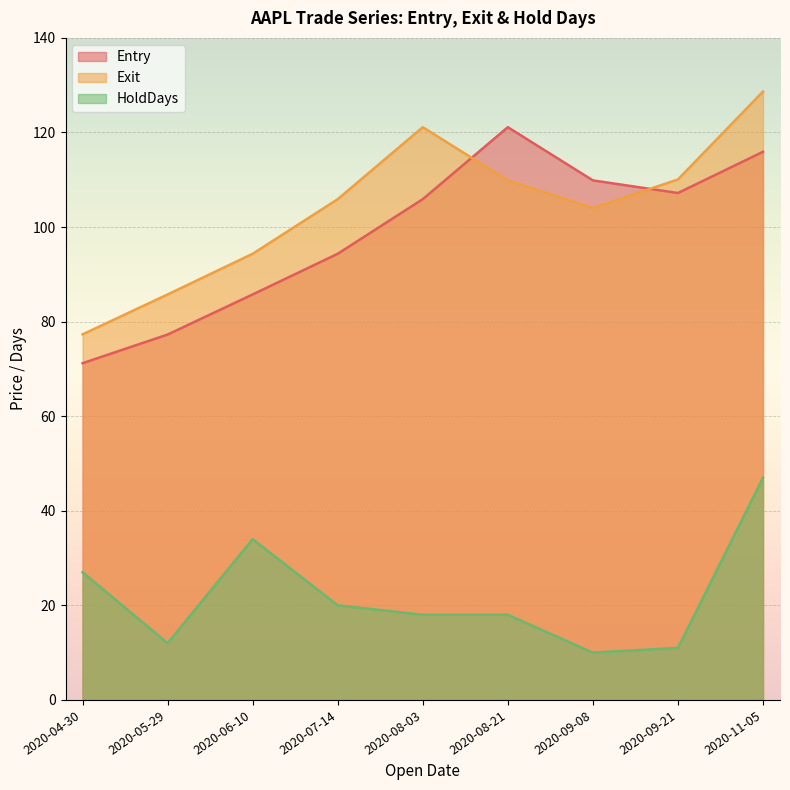

Is it true that Entry equals 85.7 at 2020-06-10?

True